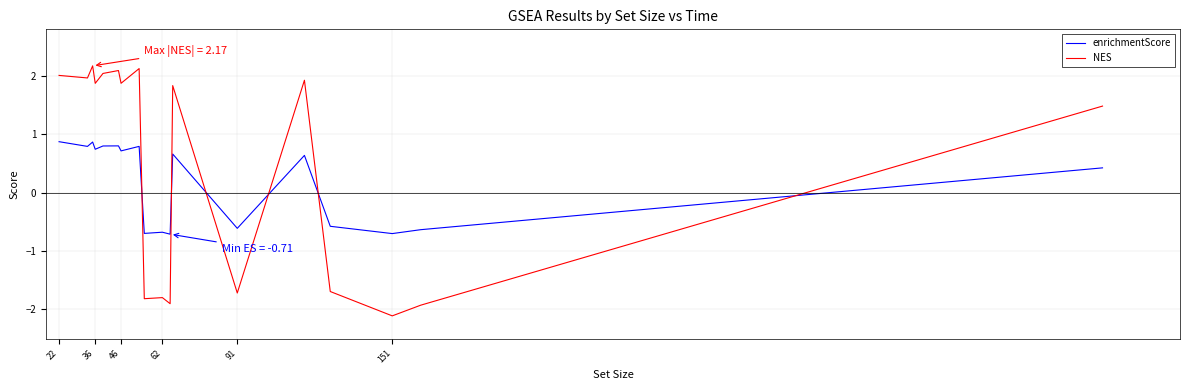

Reading right to left, extract all data points from this chart.

enrichmentScore: 0.4	-0.6	-0.7	-0.6	0.6	-0.6	0.7	-0.7	-0.7	-0.7	0.8	0.7	0.8	0.8	0.7	0.9	0.8	0.9
NES: 1.5	-1.9	-2.1	-1.7	1.9	-1.7	1.8	-1.9	-1.8	-1.8	2.1	1.9	2.1	2.0	1.9	2.2	2.0	2.0